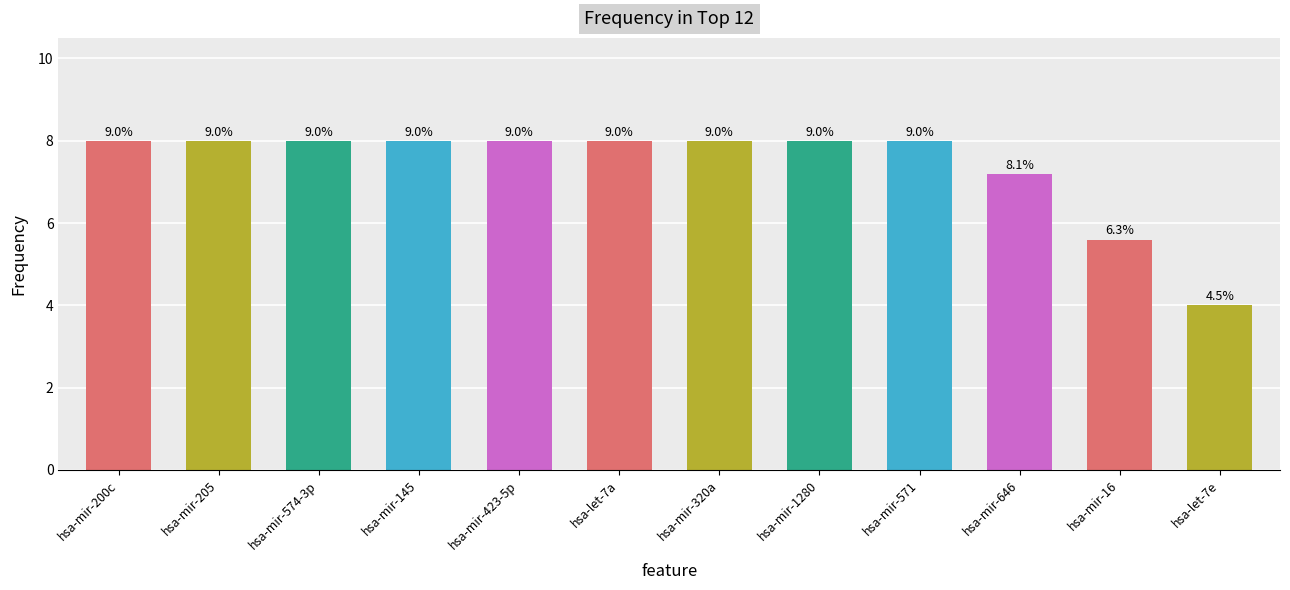

How many bars are there in total?

12